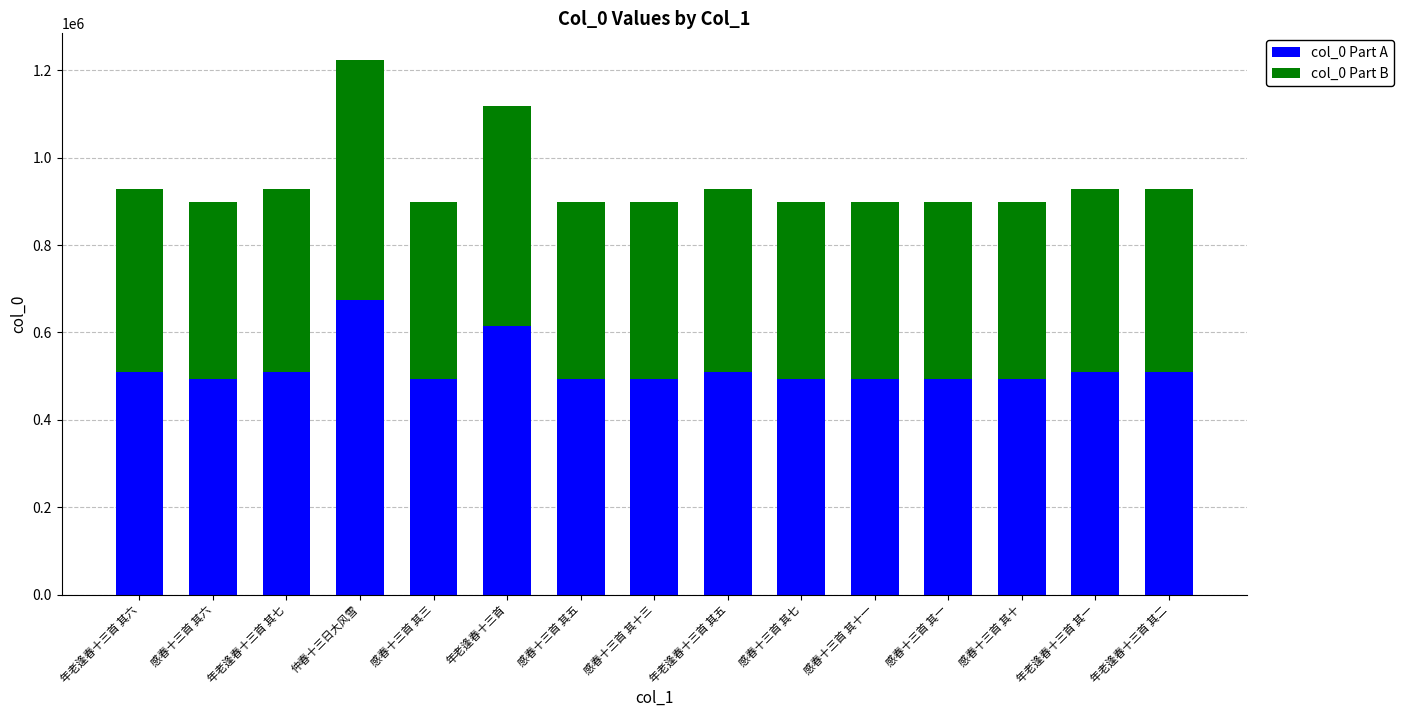

At which category is the sum across all series the highest?

仲春十三日大风雪